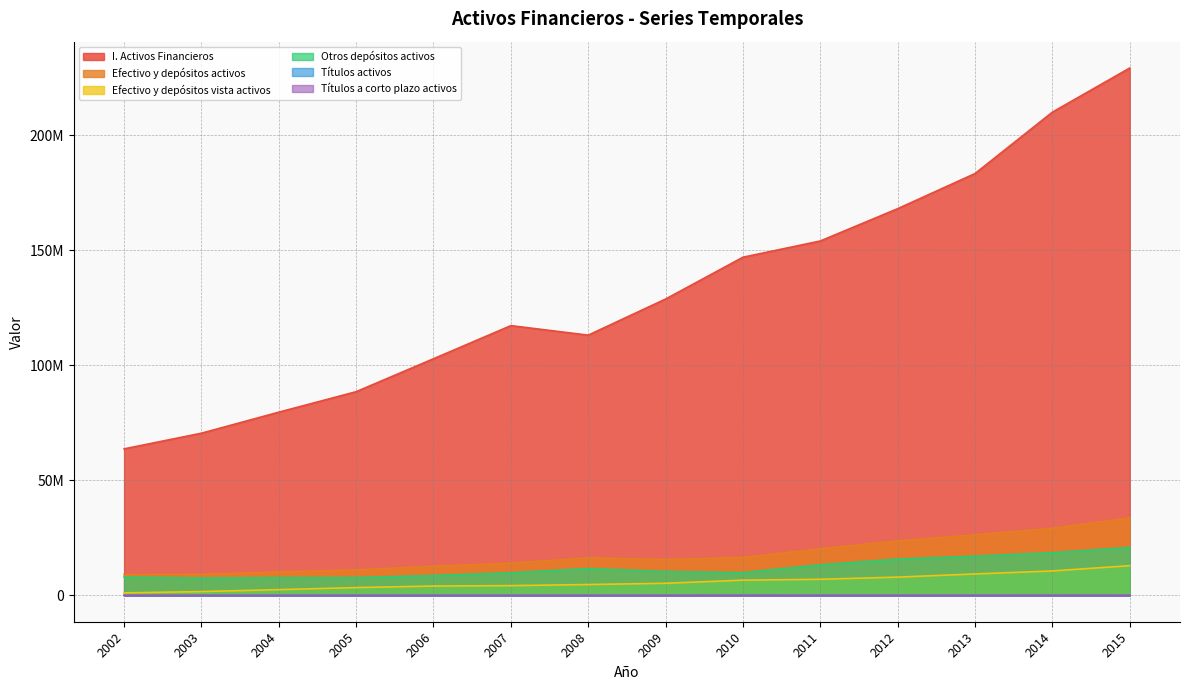

True or false: Otros depósitos activos and I. Activos Financieros intersect in this chart.

False